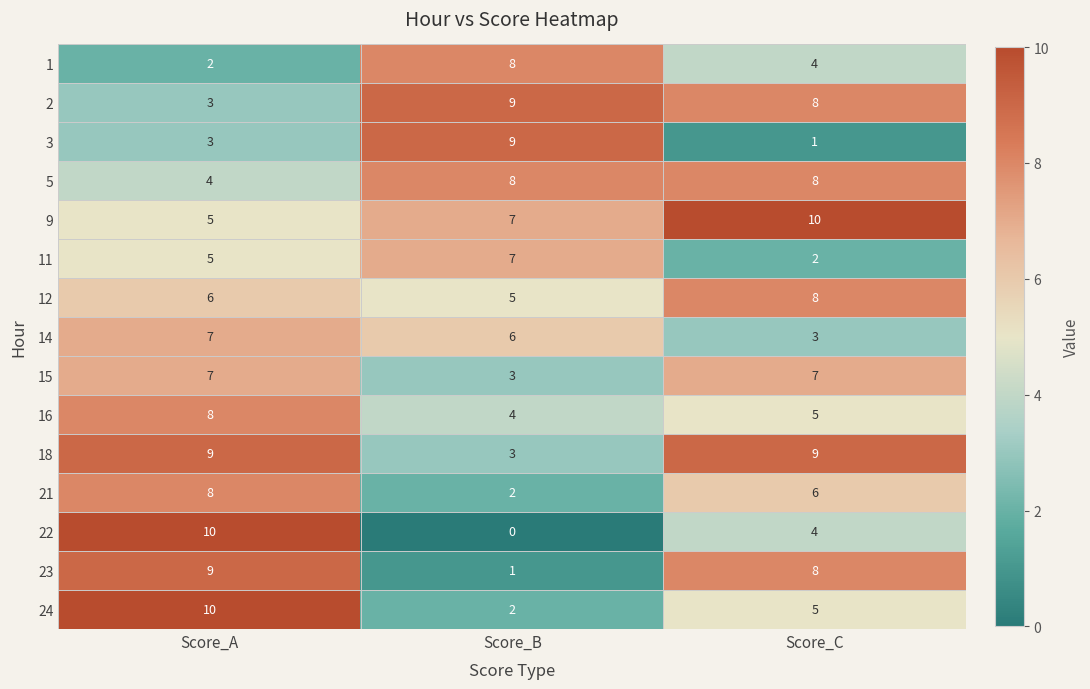

Where is 9 nearest to the value 7?

Score_B